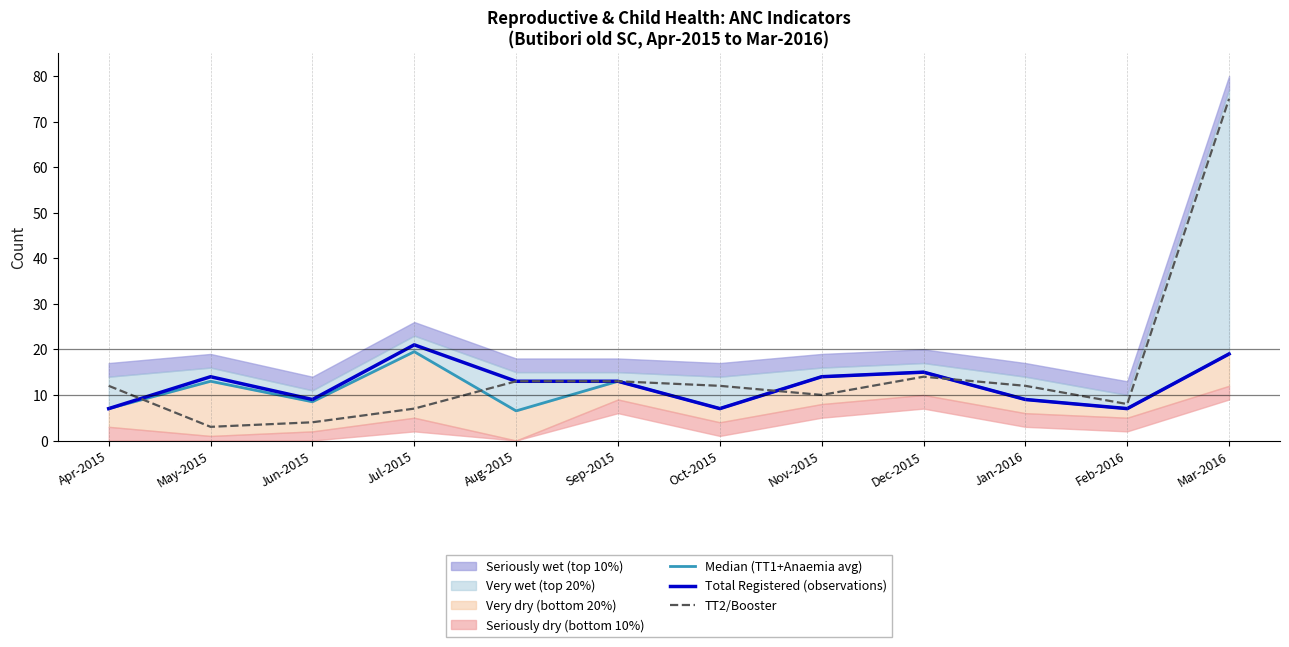

Rank the series at Jul-2015 from lowest to highest value.

TT2/Booster, Median (TT1+Anaemia avg), Total Registered (observations)